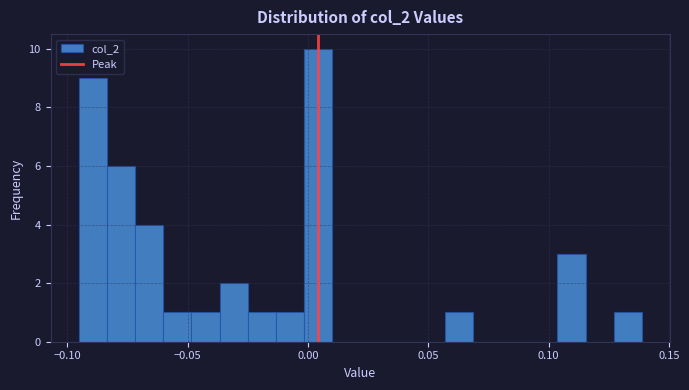

Read against the x-axis, roughly where is the centre of the tallest bar?

0.005